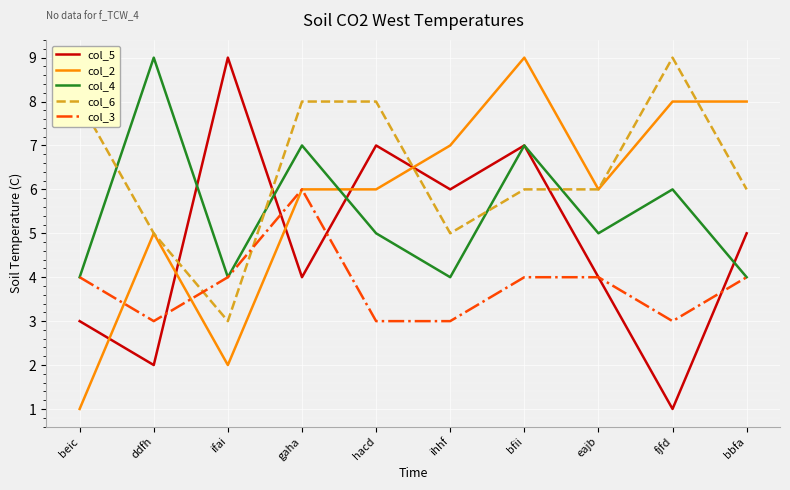

Which series ends up on top after the final intersection of col_2 and col_4?

col_2